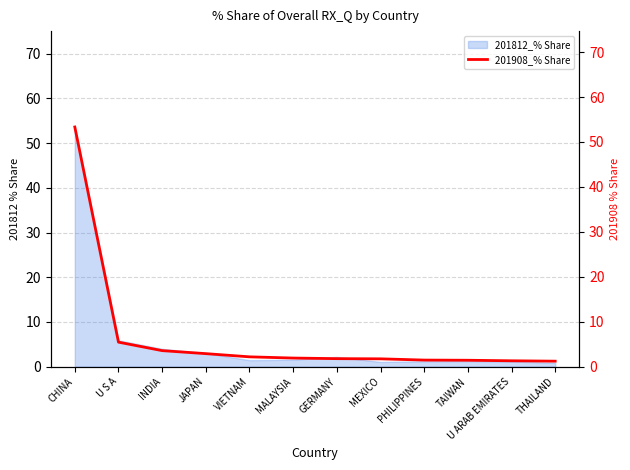

Reading right to left, extract all data points from this chart.

1.2	1.3	1.4	1.5	1.7	1.8	1.9	2.2	2.9	3.6	5.5	53.3